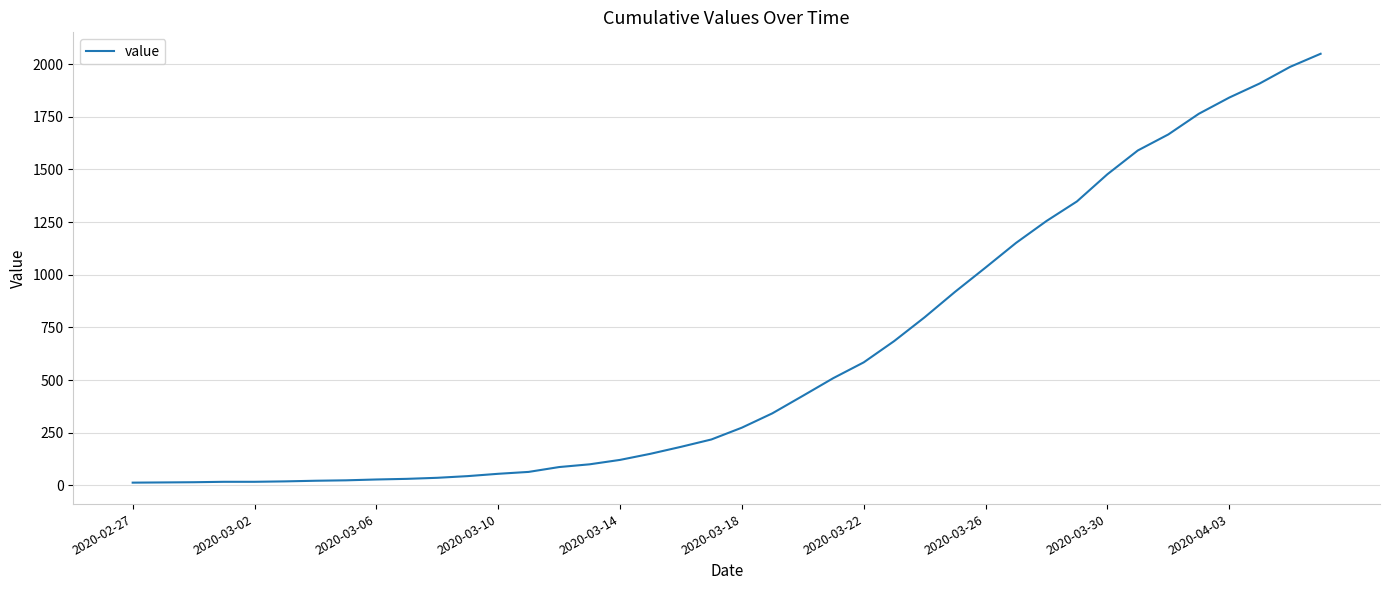

What is the maximum value shown in the chart?

2049